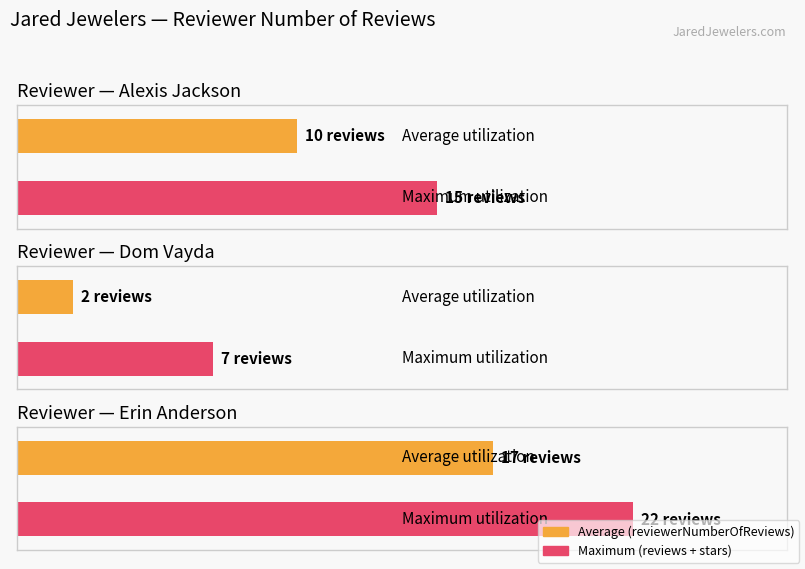

True or false: Maximum utilization has a value of 30 at Erin Anderson.

False